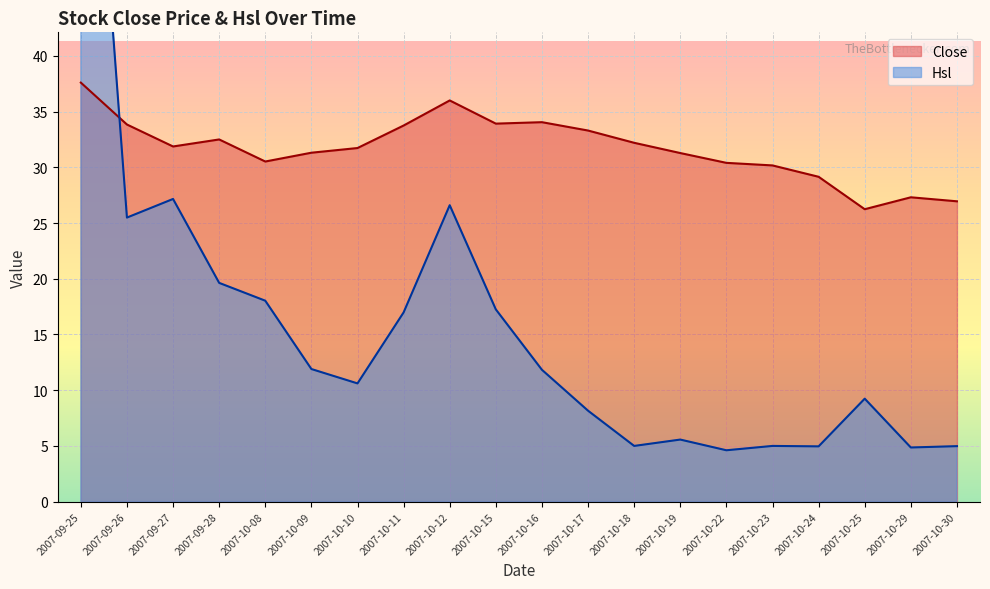

What is the sum of all Hsl values?

318.4